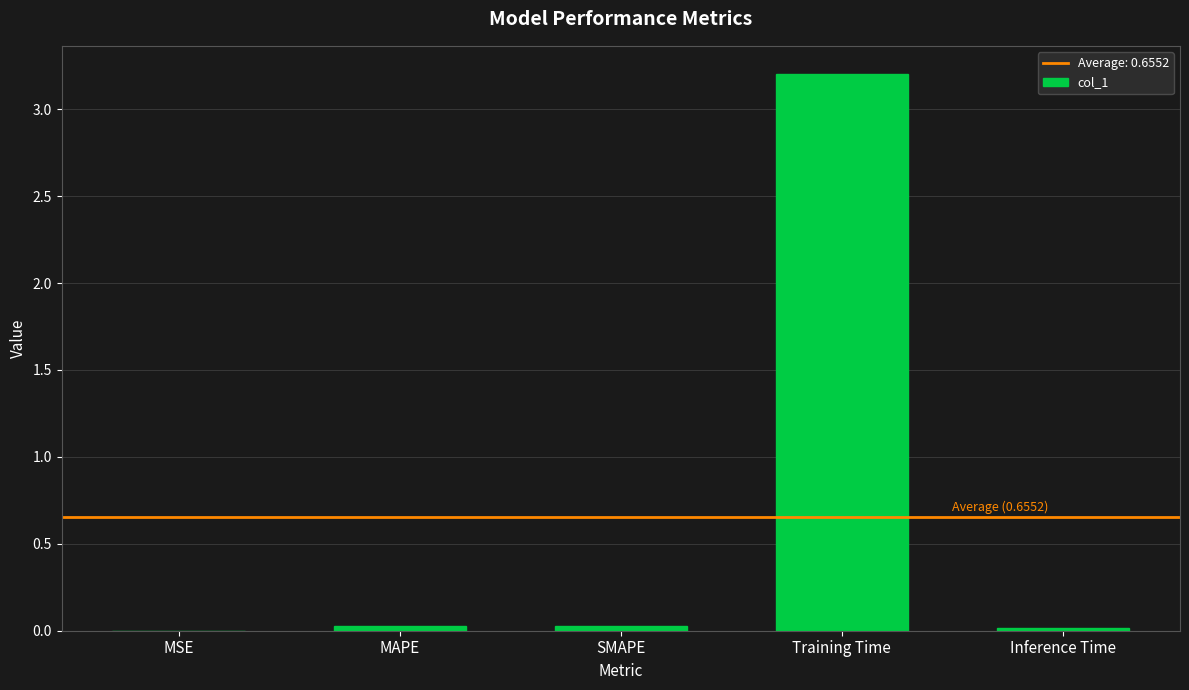

What is the greatest value displayed?

3.2